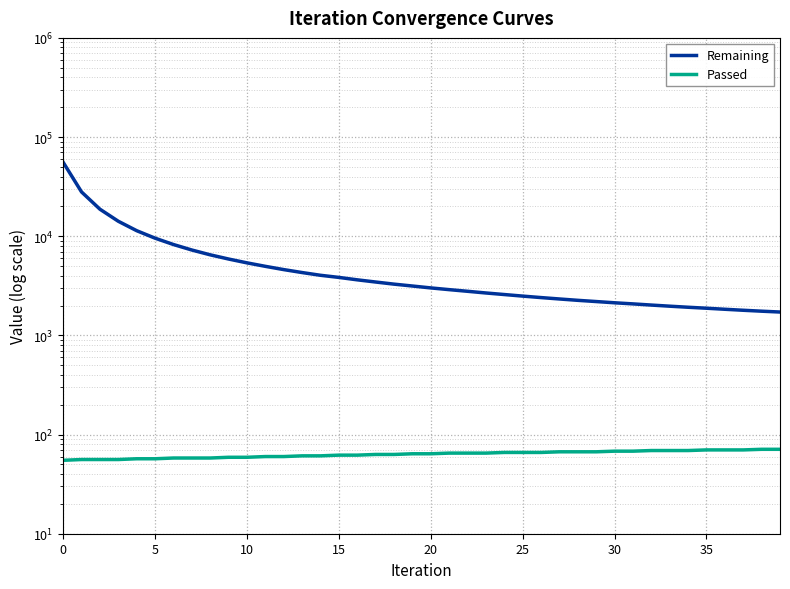

True or false: Remaining and Passed intersect in this chart.

False